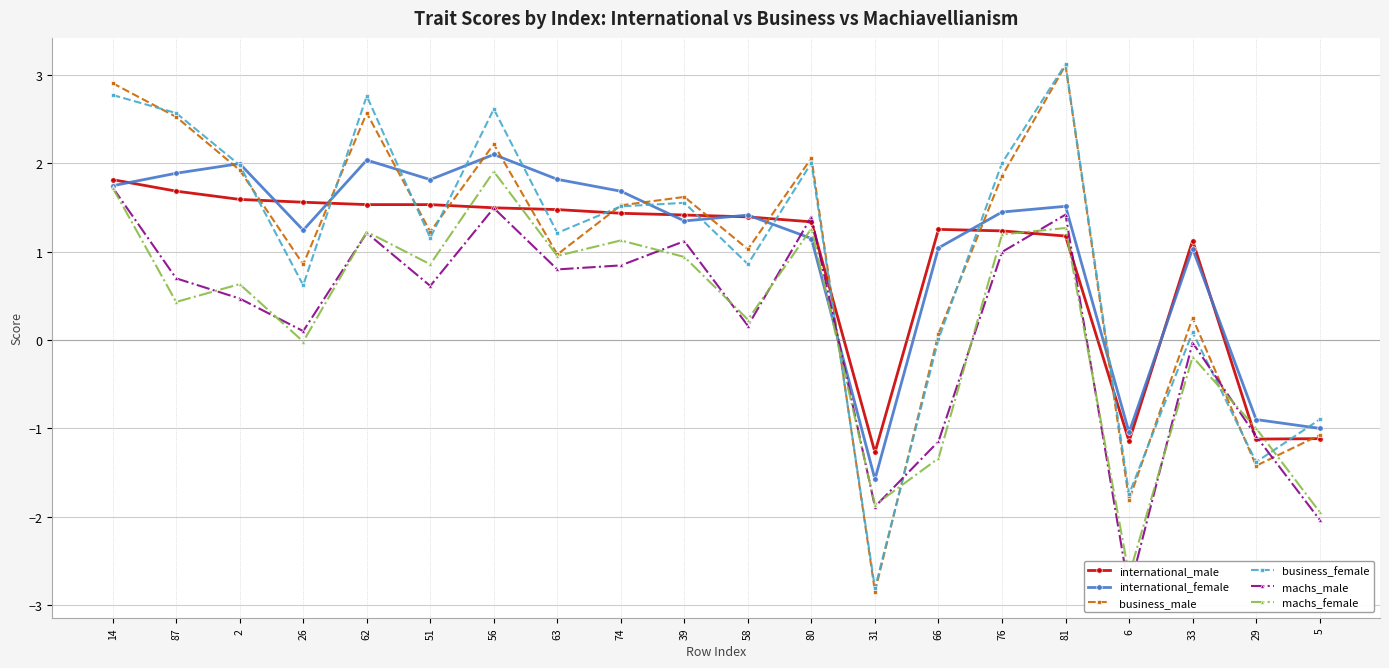

True or false: international_female and business_male intersect in this chart.

True